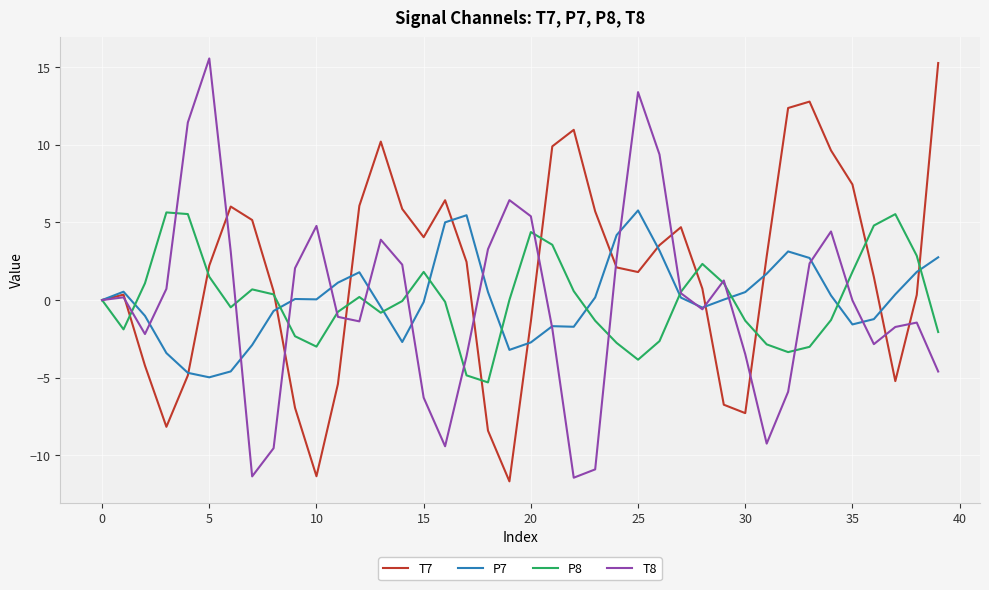

Which series has the largest total across all categories?

T7